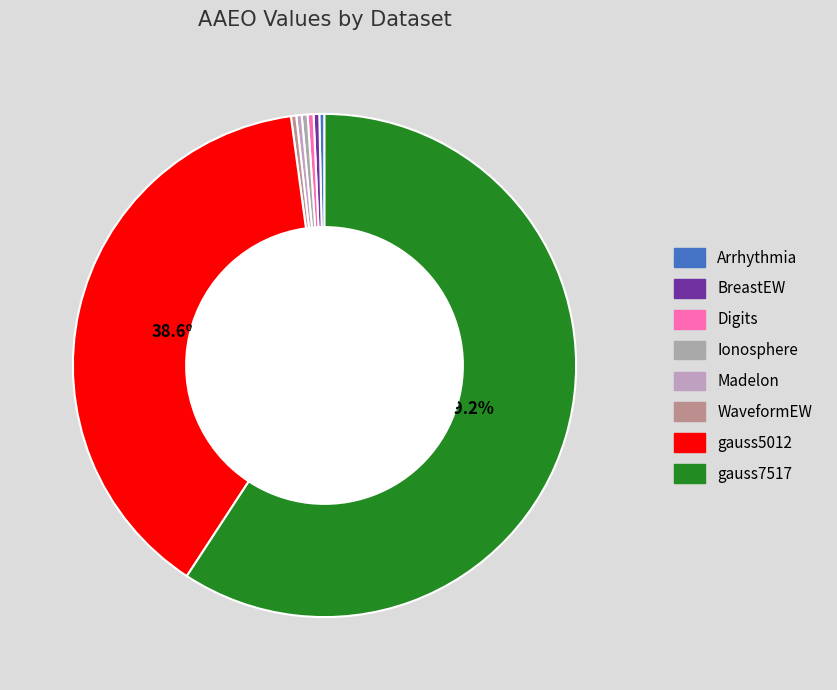

How many slices are in this pie chart?

8